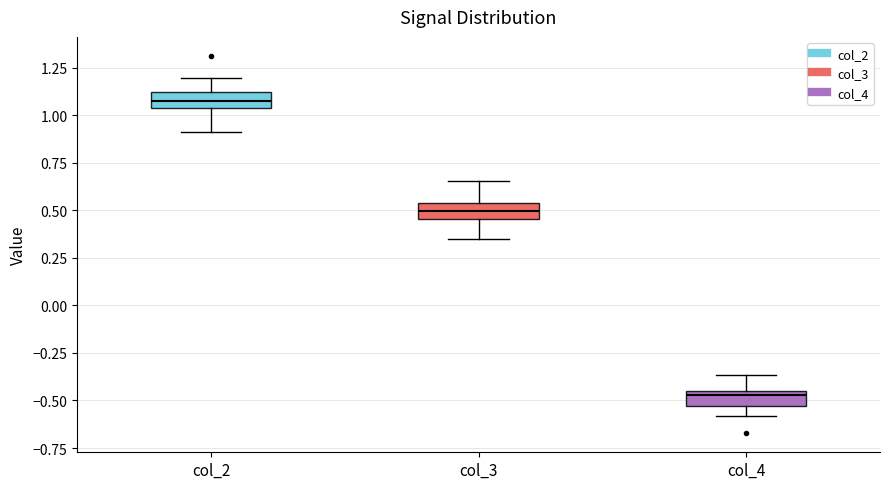

Reading left to right, read every box against the y-axis: the position of its median line, the range the box covers, and the ends of its whiskers. The values are not printed on the chart, so give them approximately, as read against the axis.

col_2: median 1.05 (inside the box), box 1.05 to 1.10, whiskers 0.90 to 1.20
col_3: median 0.50, box 0.45 to 0.55, whiskers 0.35 to 0.65
col_4: median -0.45 (just below the box's upper edge), box -0.55 to -0.45, whiskers -0.60 to -0.35